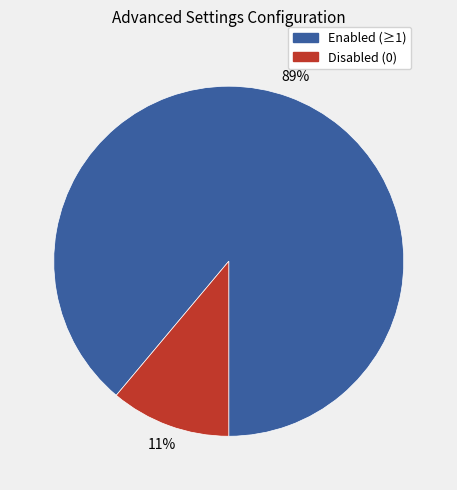

To the nearest percent, what is the average slice percentage?

50%